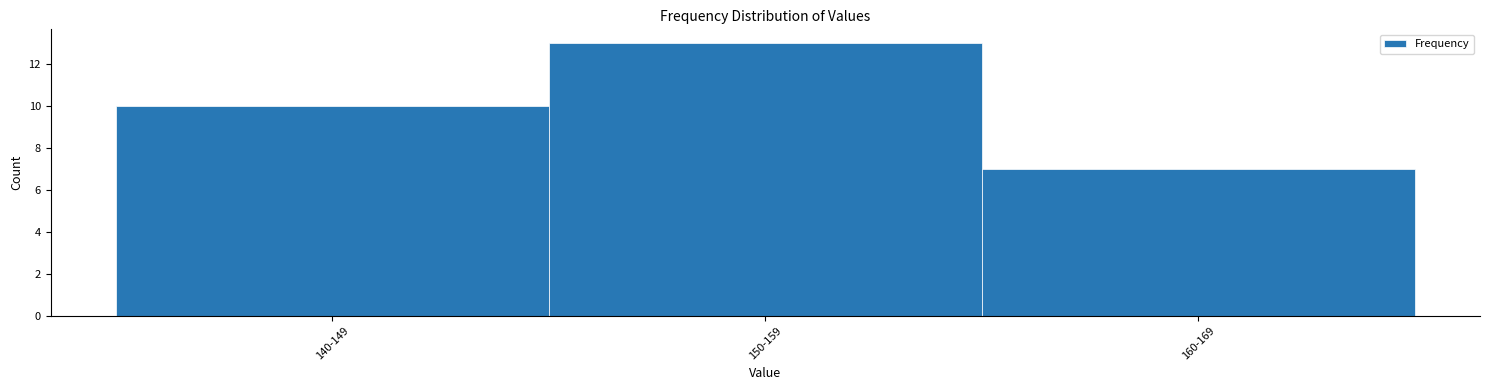

Reading left to right, what are all the values shown in this chart?

10	13	7